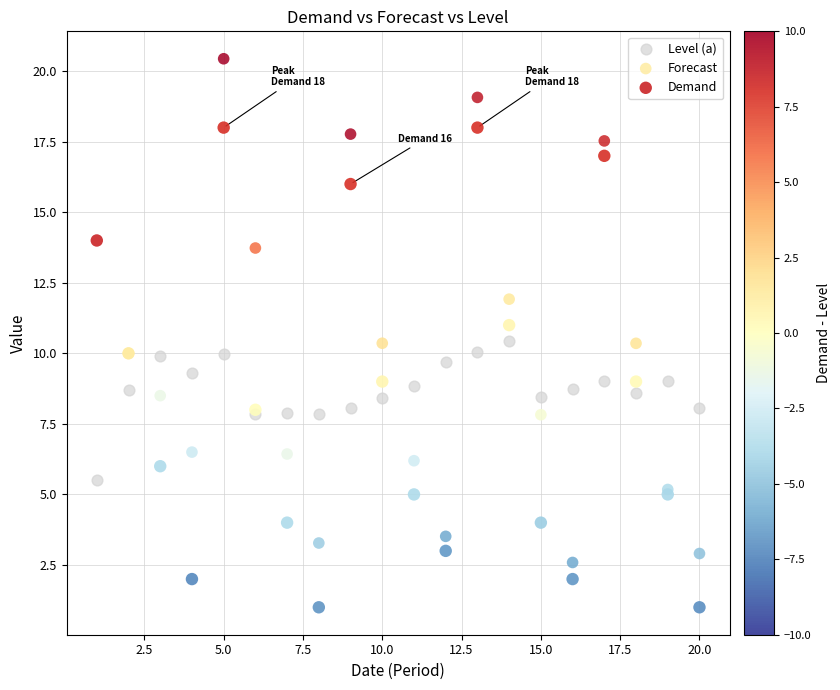

Which series contains the lowest Y value?

Demand